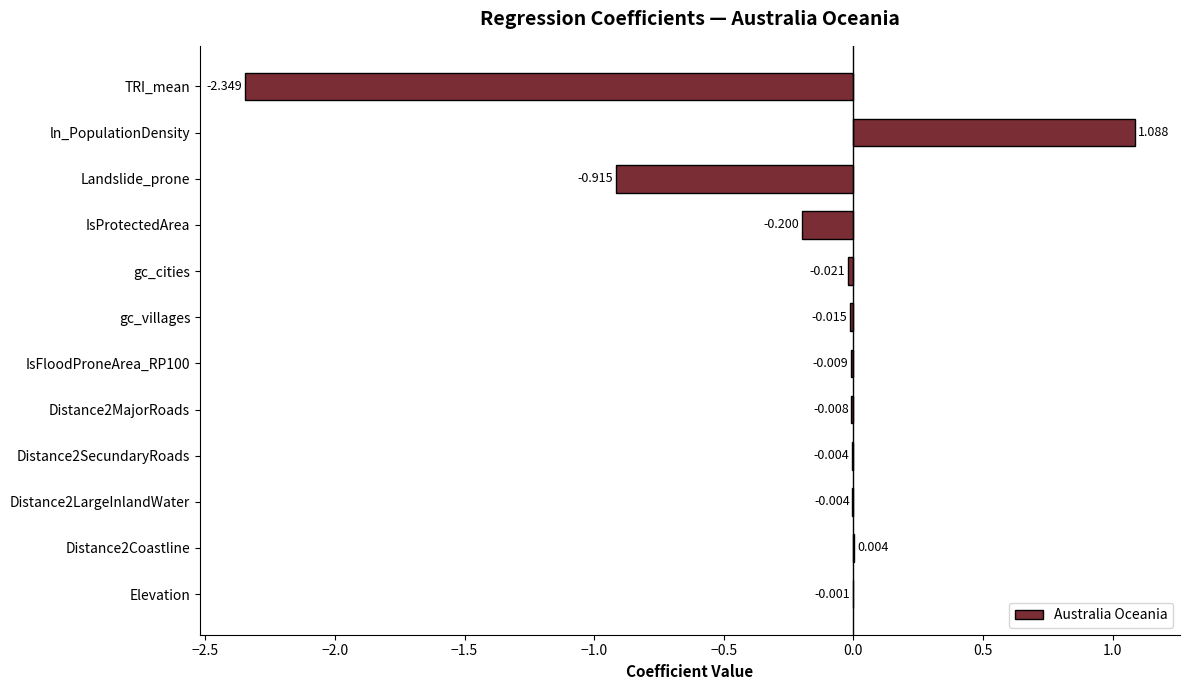

How many distinct data groups are displayed?

1